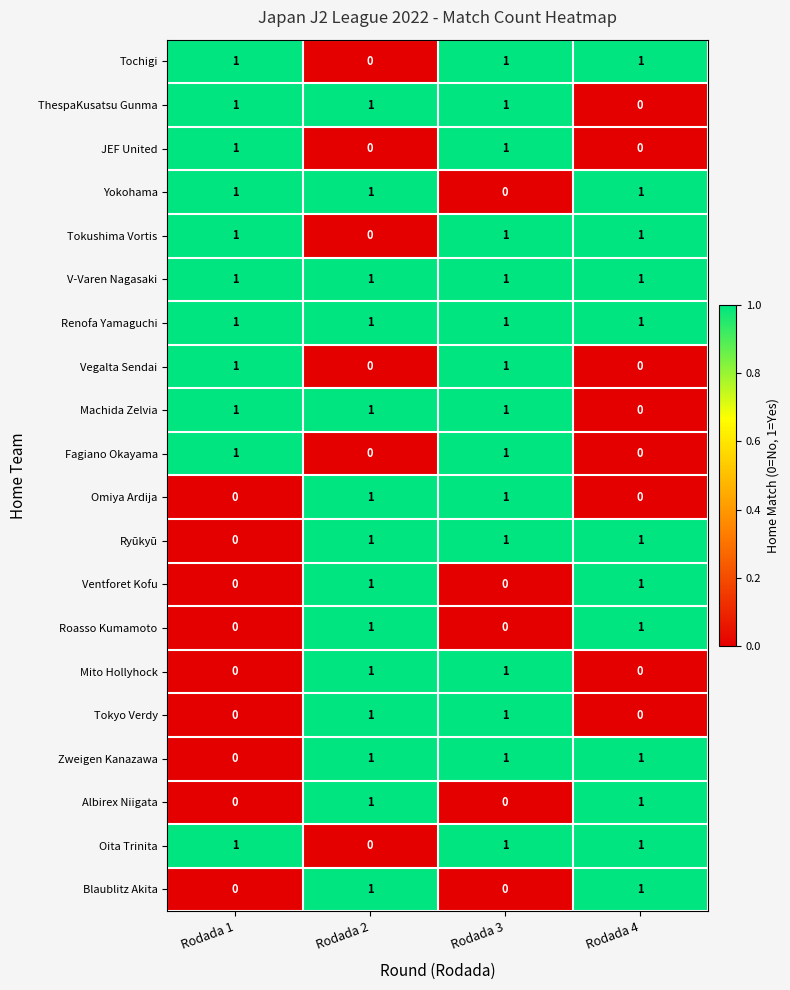

Count the Fagiano Okayama values in the range 0 to 1.

4